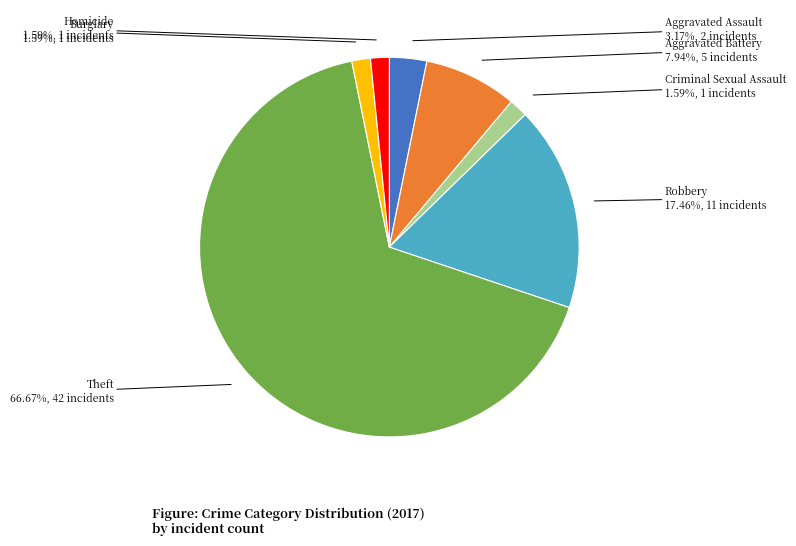

Is there a majority slice in this chart?

Yes